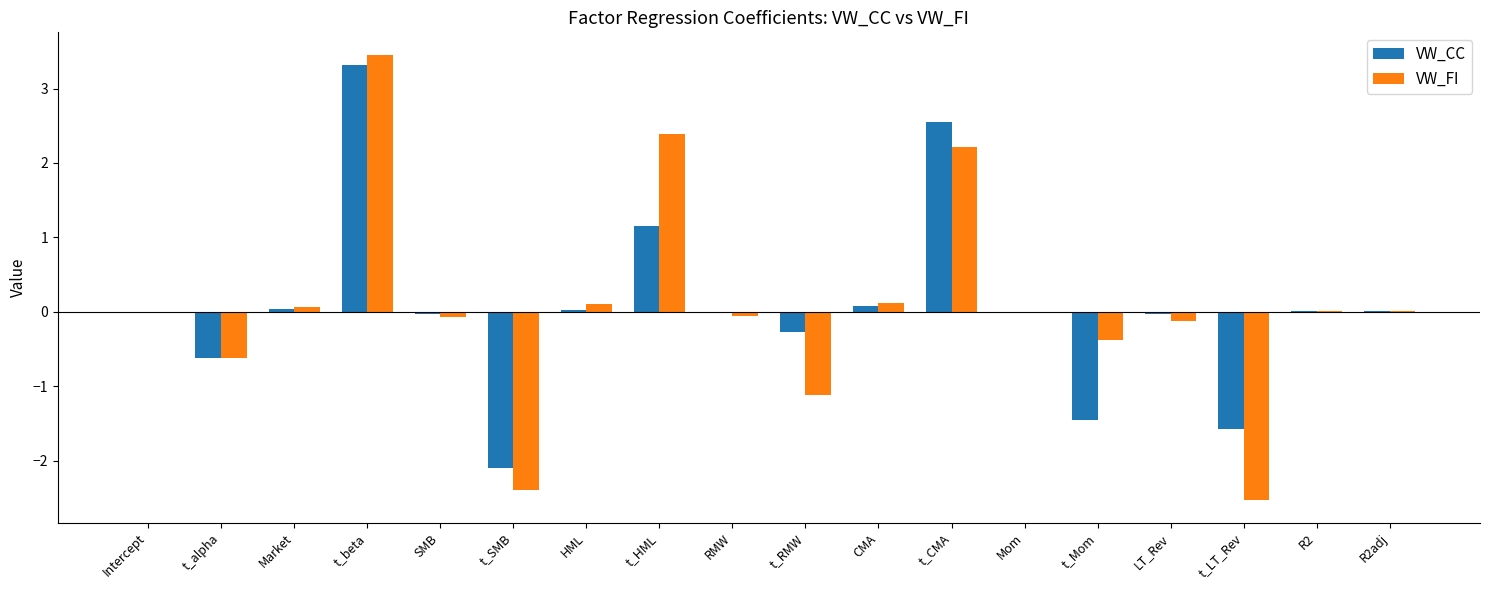

Are the bars grouped side by side (vs. stacked)?

Yes